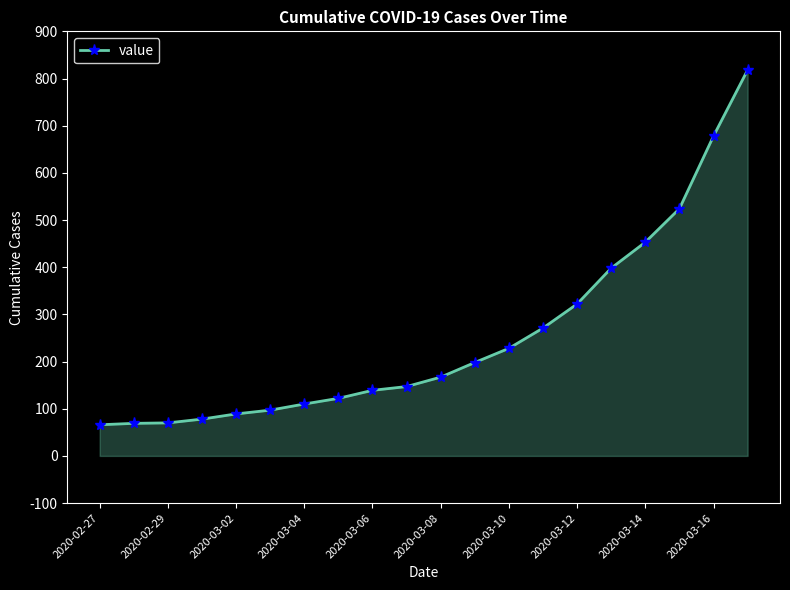

What is the value of the 9th point from the left?

139